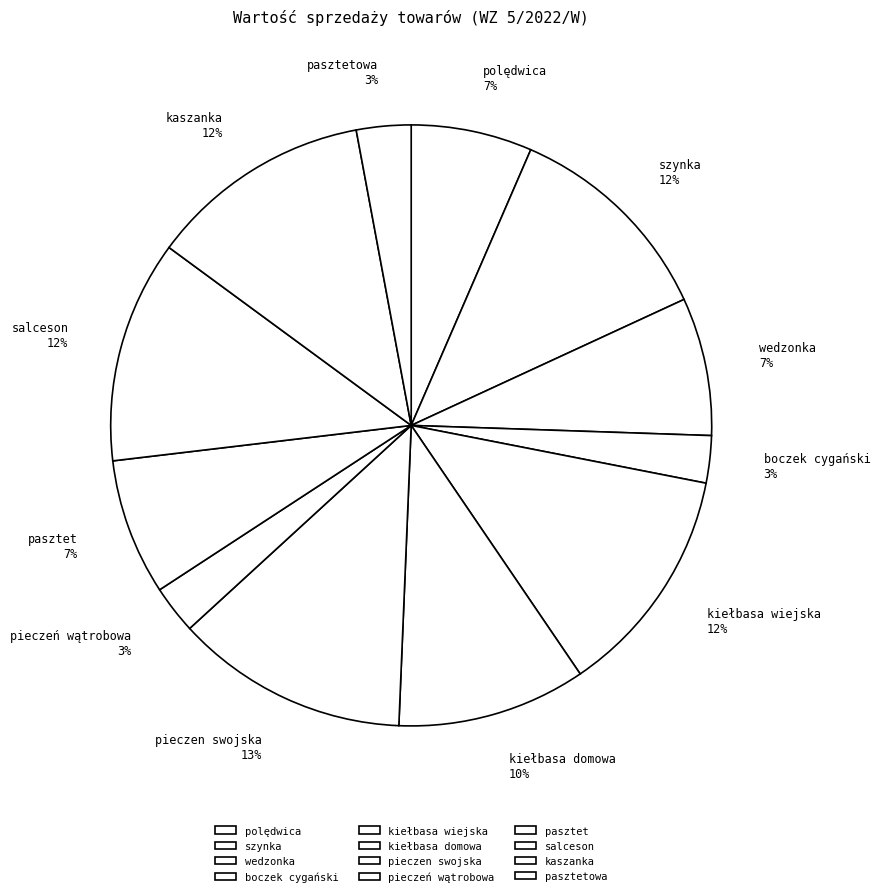

Combined, do polędwica and pasztetowa account for over 50%?

No